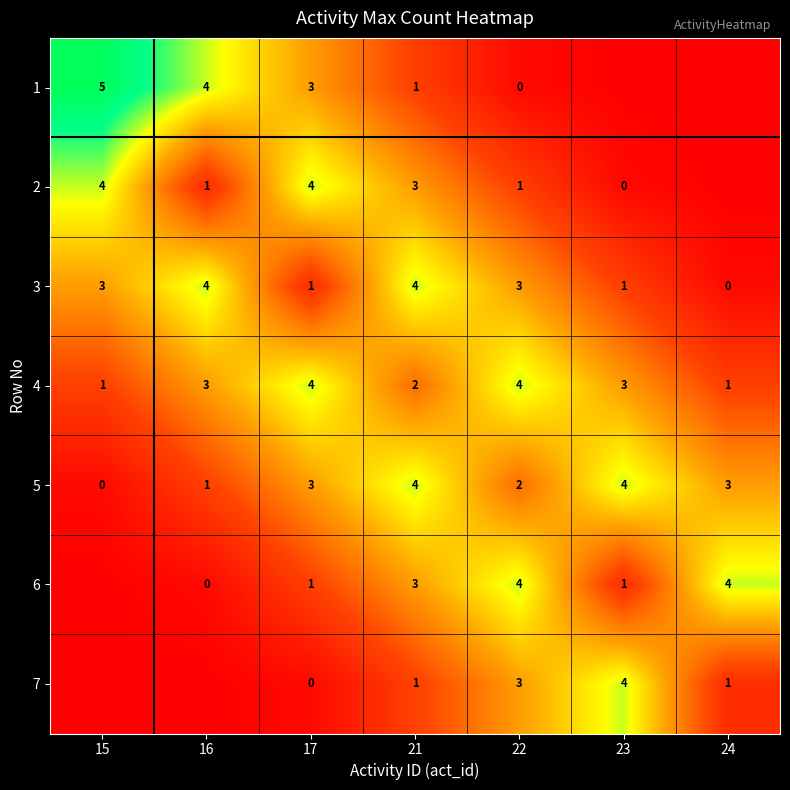

What is the sum of the 4 values at 17 and 16?

7